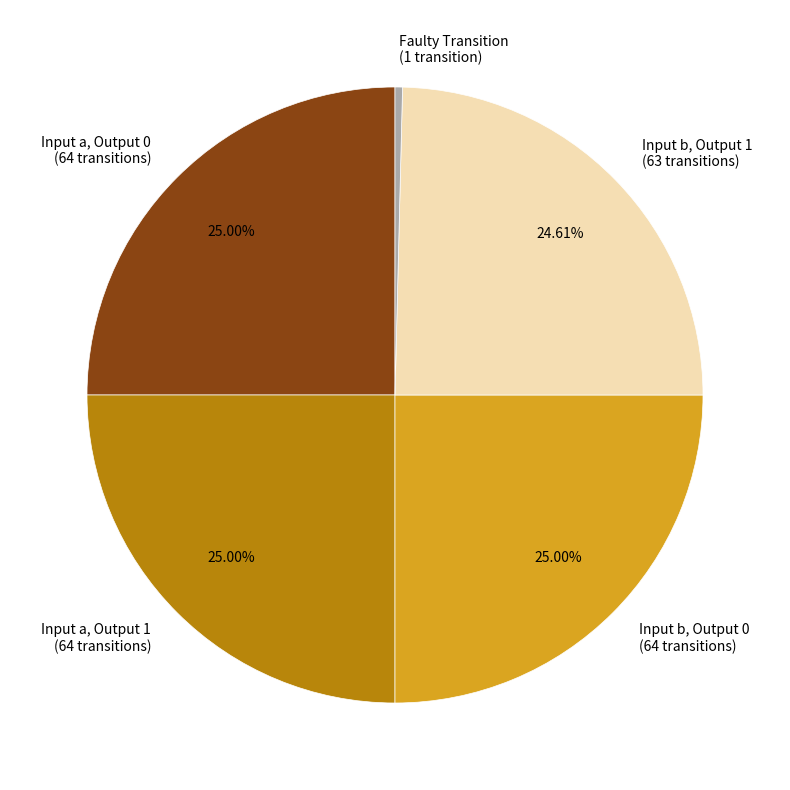

Is Input a, Output 1 the majority of the pie?

No